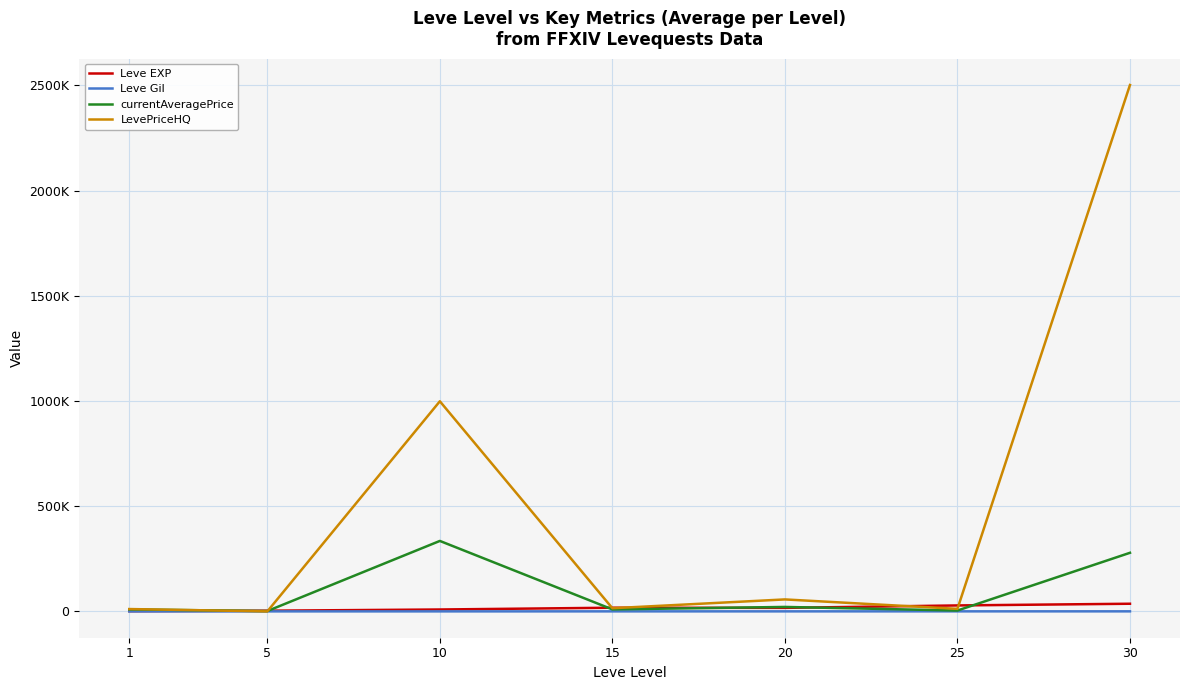

Which series ends up on top after the final intersection of currentAveragePrice and Leve EXP?

currentAveragePrice